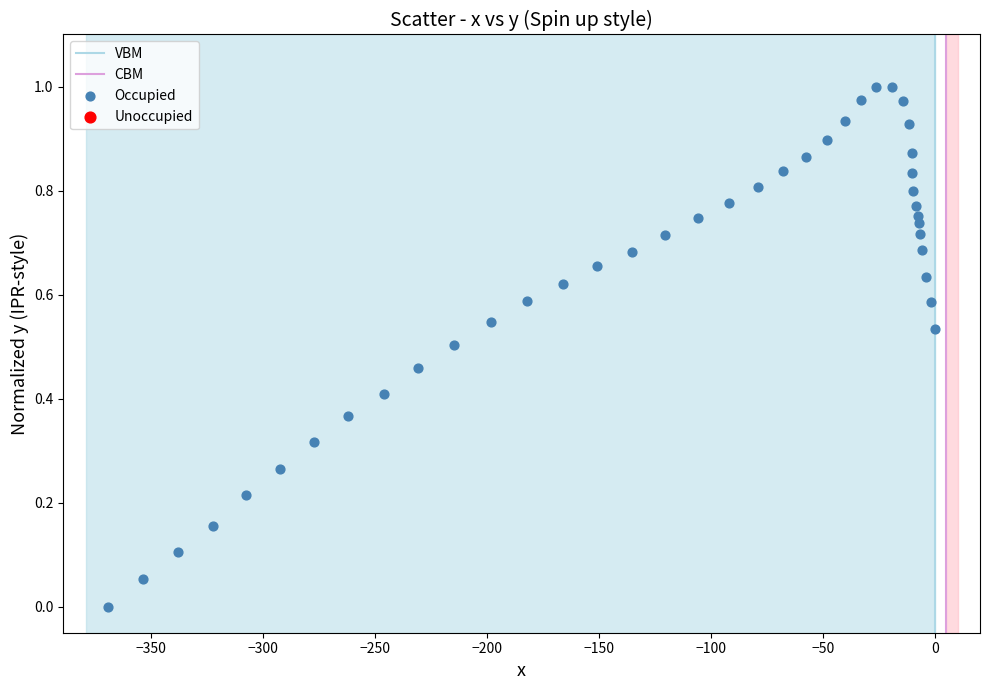

What is the range of X values (max minus min)?

369.1